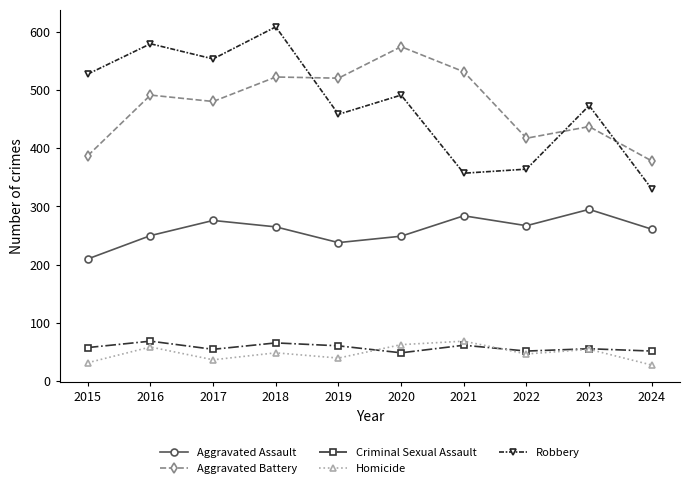

True or false: Aggravated Assault has more than 0 points higher than both neighbors.

True